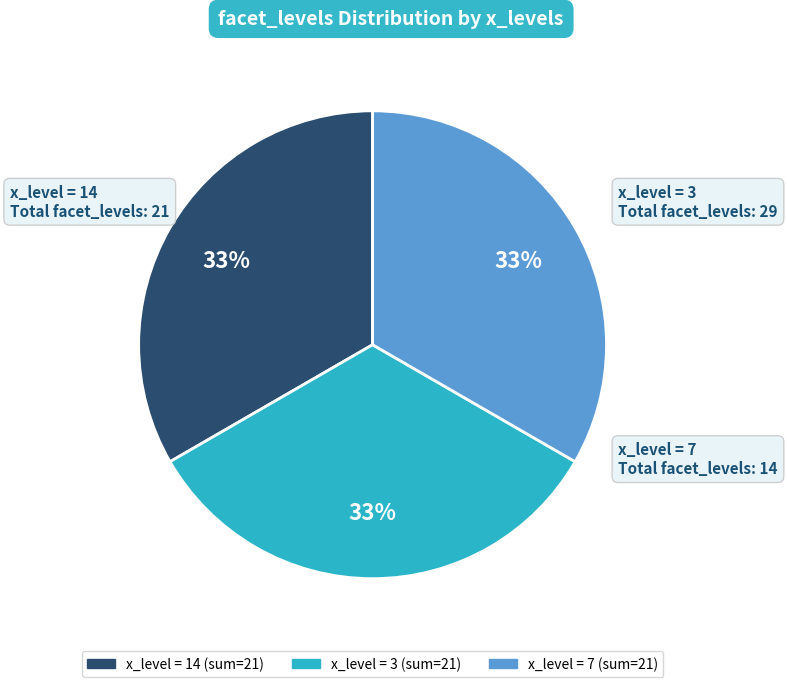

How many slices are in this pie chart?

3